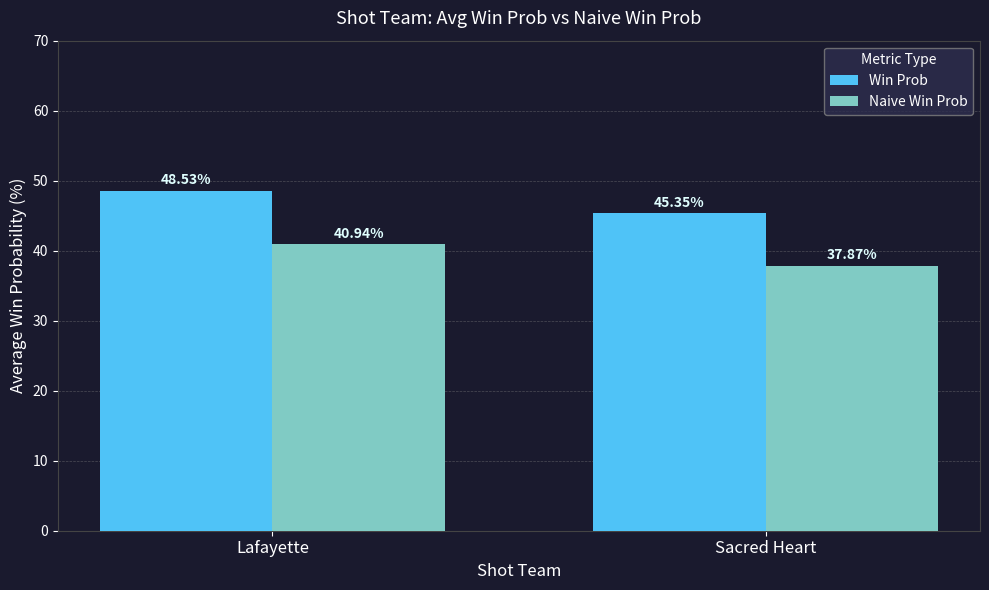

Rank the series at Lafayette from lowest to highest value.

Naive Win Prob, Win Prob